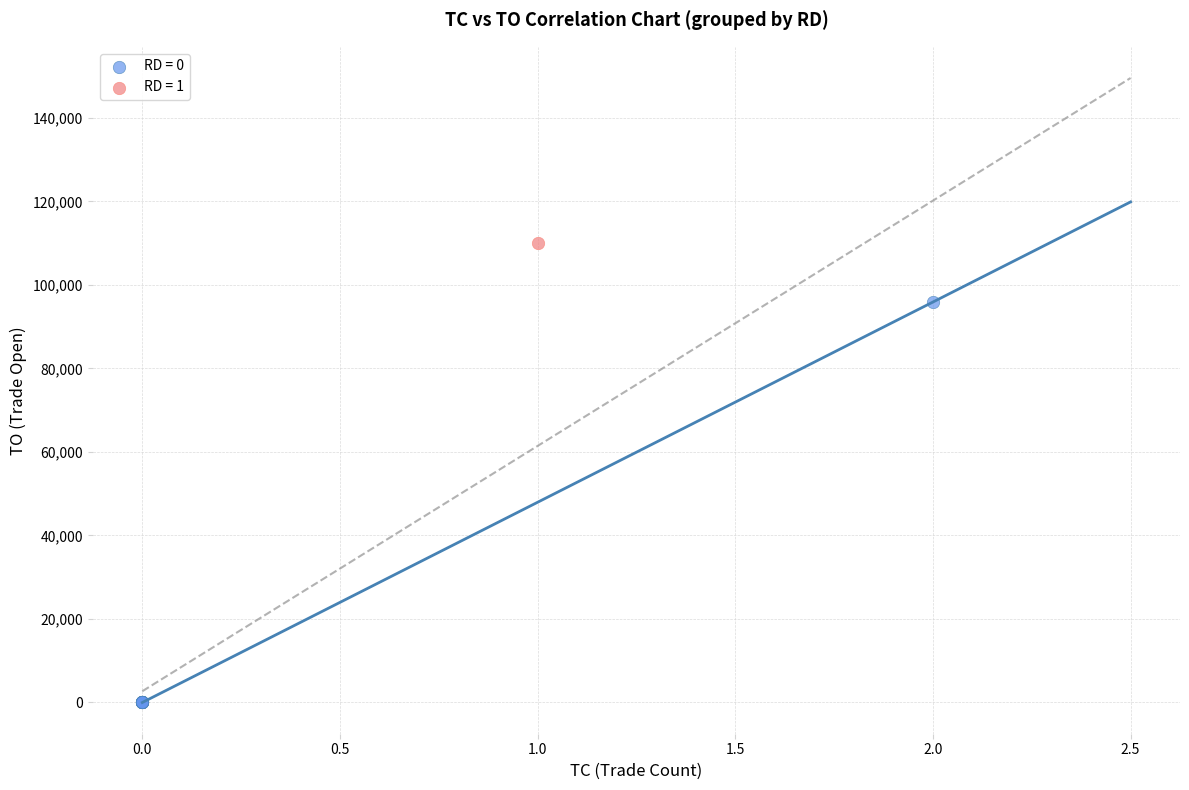

Which series reaches the maximum Y coordinate?

RD = 1